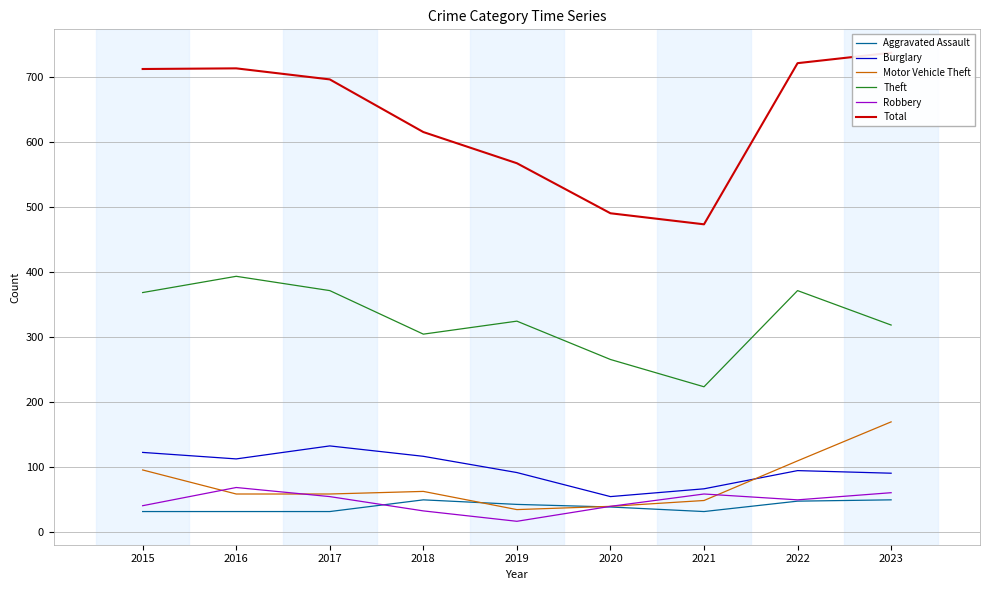

Reading left to right, transcribe all the data shown in this chart.

Aggravated Assault: 32	32	32	50	43	39	32	48	50
Burglary: 123	113	133	117	92	55	67	95	91
Motor Vehicle Theft: 96	59	59	63	35	40	49	110	170
Theft: 369	394	372	305	325	266	224	372	319
Robbery: 41	69	55	33	17	40	59	50	61
Total: 713	714	697	616	568	491	474	722	738